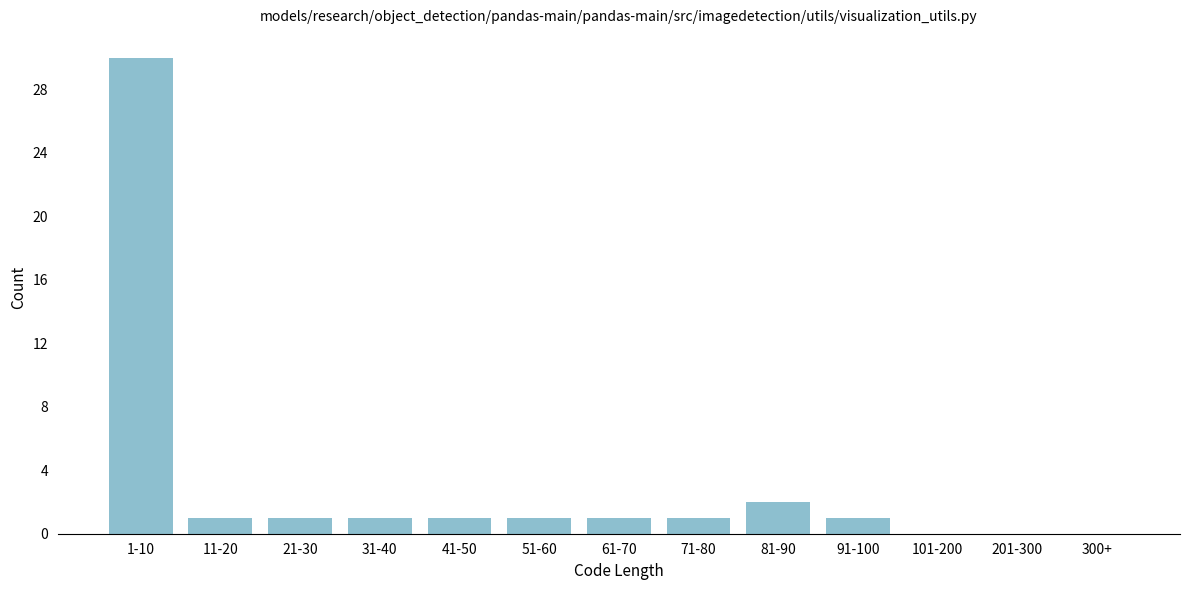

Reading left to right, what are all the values shown in this chart?

1-10=30	11-20=1	21-30=1	31-40=1	41-50=1	51-60=1	61-70=1	71-80=1	81-90=2	91-100=1	101-200=0	201-300=0	300+=0